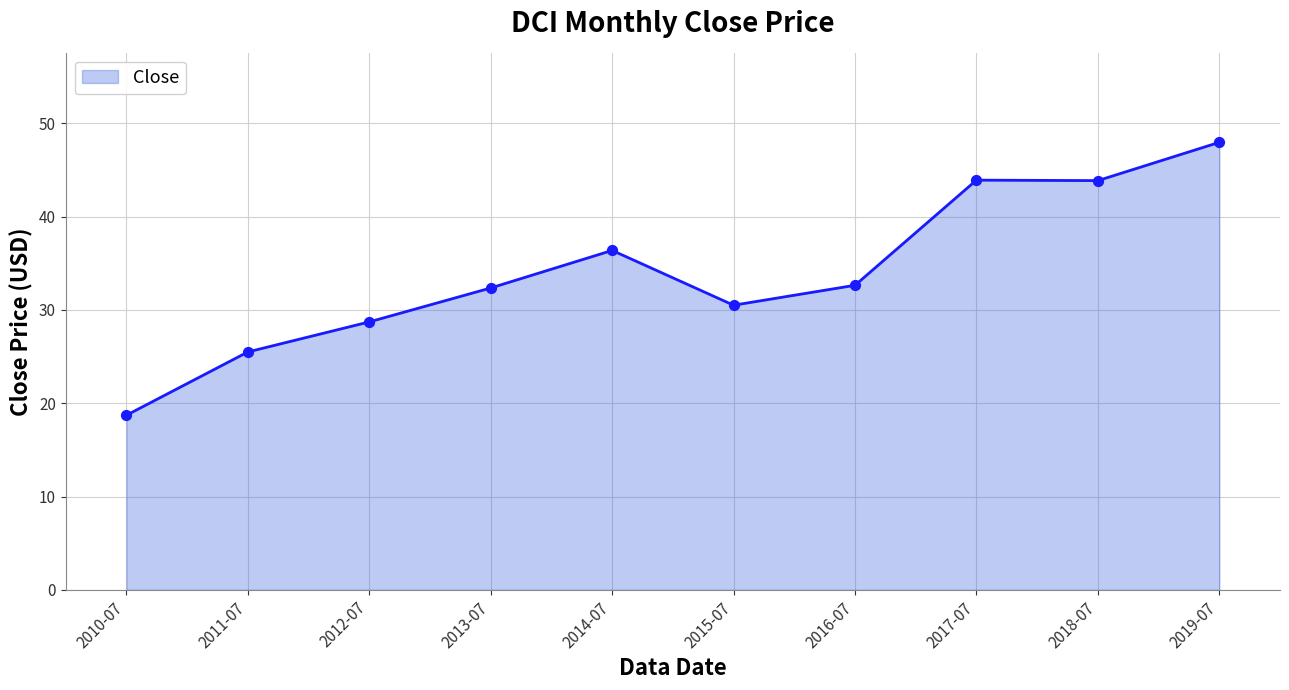

Between 2018-07 and 2014-07, which is larger?

2018-07